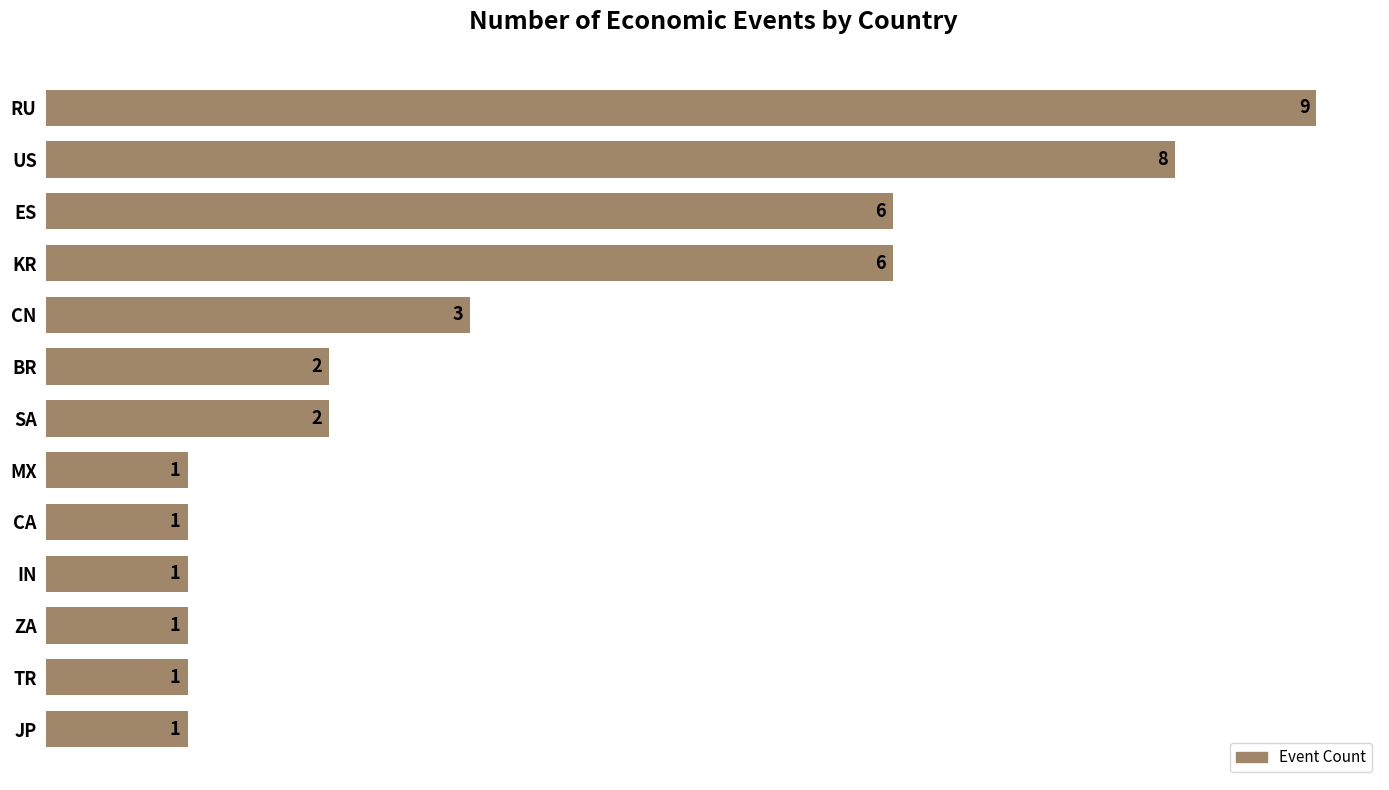

Are the bars grouped side by side (vs. stacked)?

No